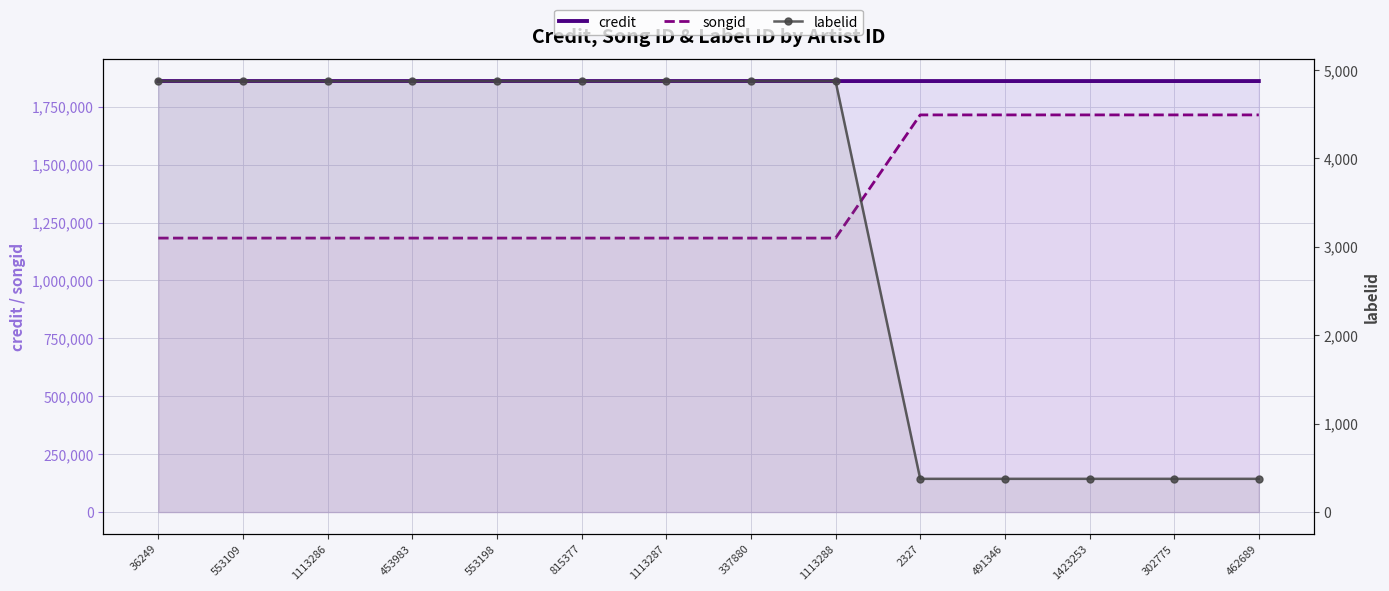

How many credit values are between 1860684 and 1860685?

14